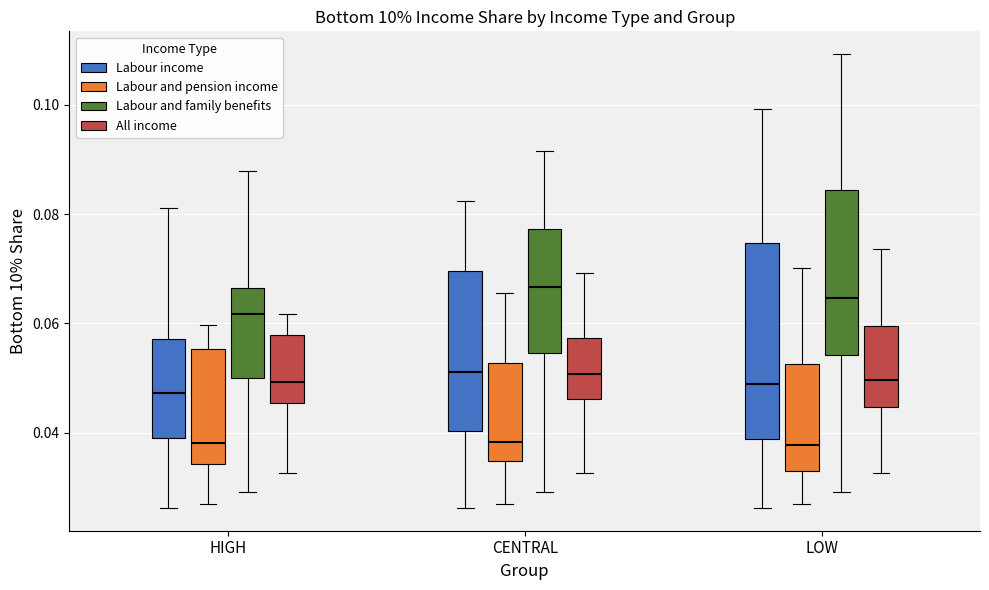

Which box is the tallest, from its lower edge to its upper edge?

LOW (Labour income)